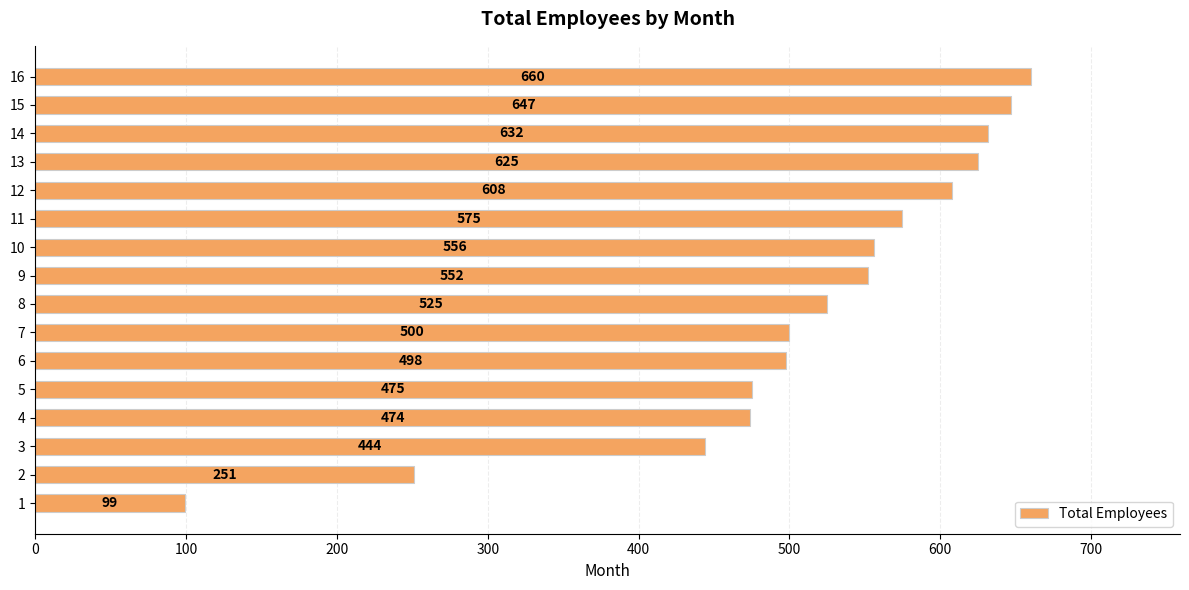

What is the smallest value displayed?

99